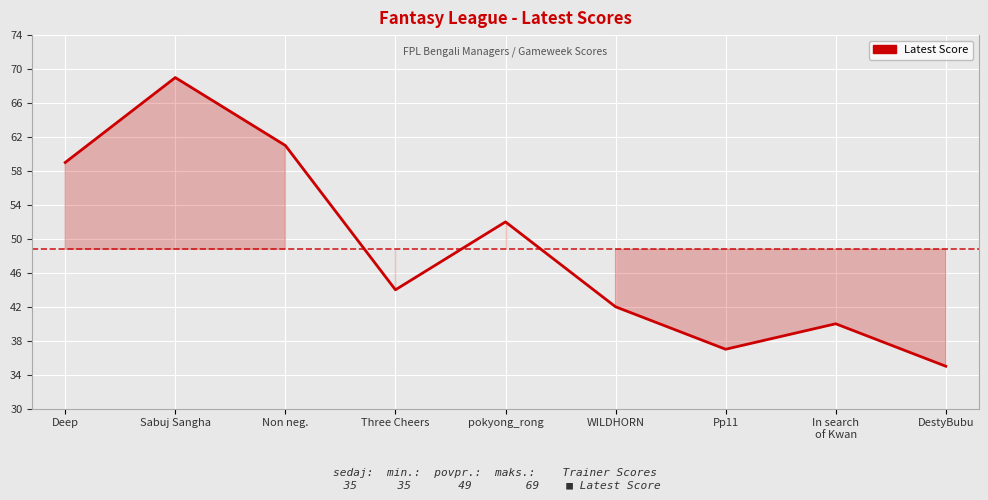

What value does the data have at Deep?

59